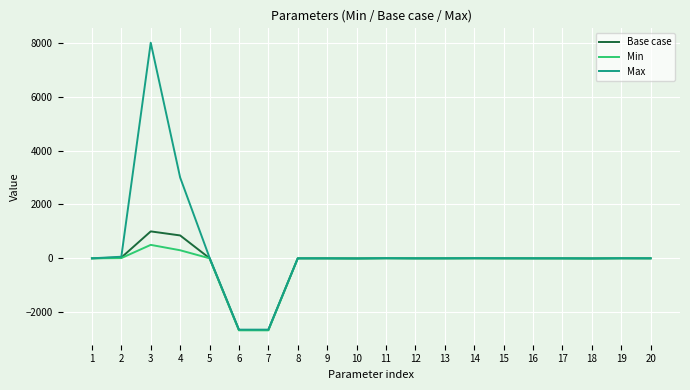

Does the chart display data point markers on the line(s)?

No